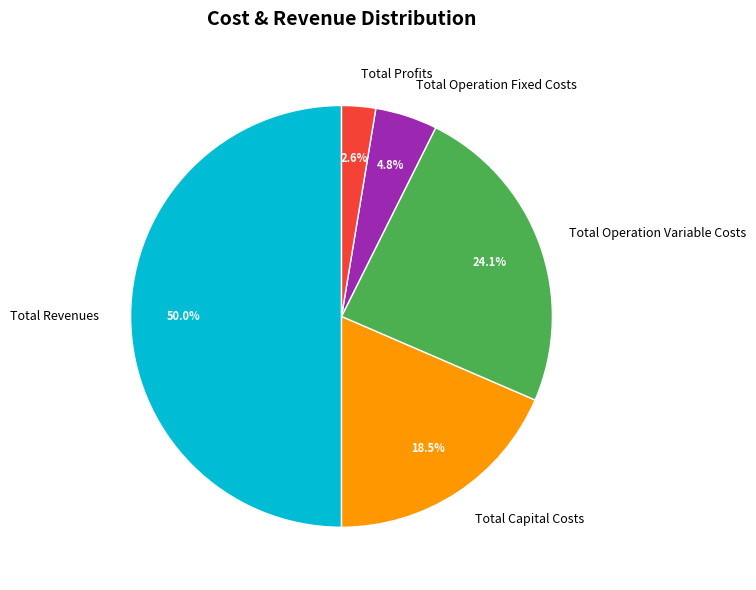

To the nearest percent, what is the average slice percentage?

20%